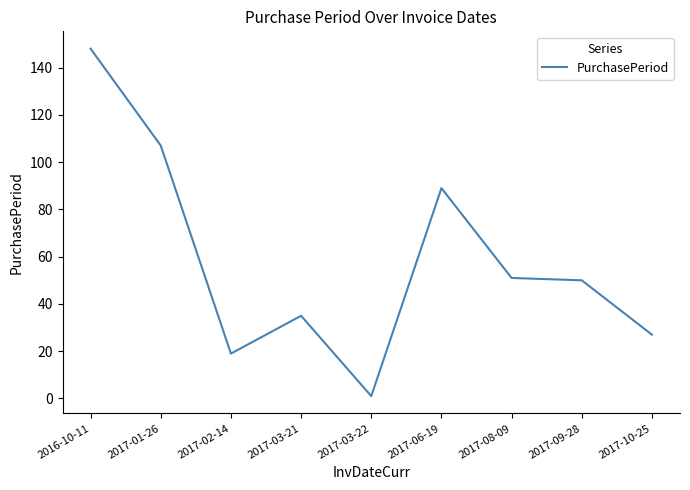

What is the ratio of the value at 2017-09-28 to the value at 2017-03-22?

50.0